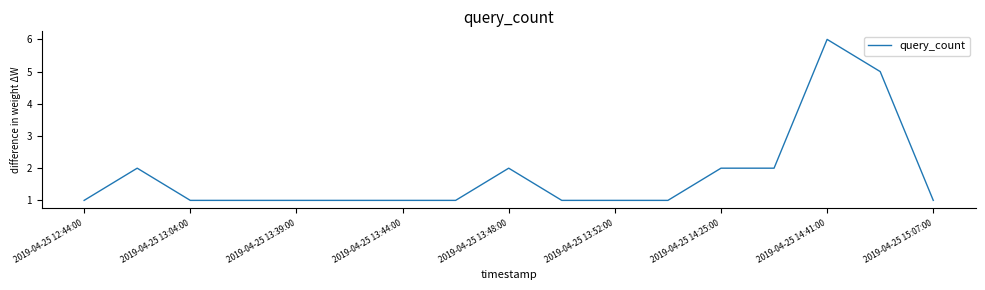

What is the maximum value shown in the chart?

6